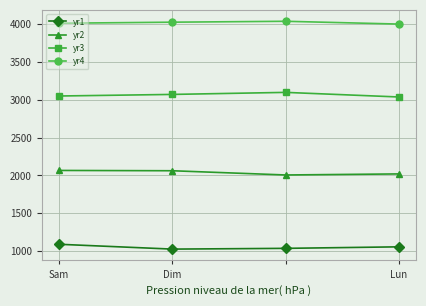

What is the sum of all yr2 values?

8154